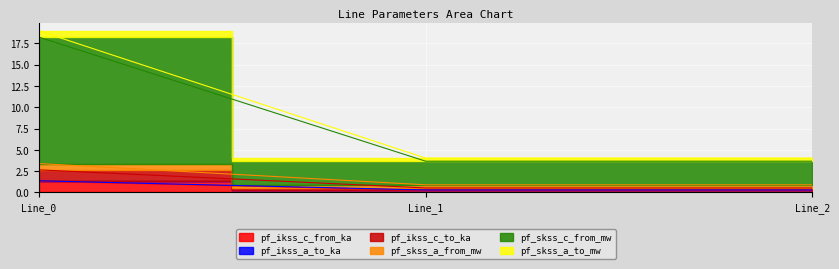

Is the value of pf_ikss_c_from_ka at Line_2 greater than the value of pf_skss_a_from_mw at Line_0?

No